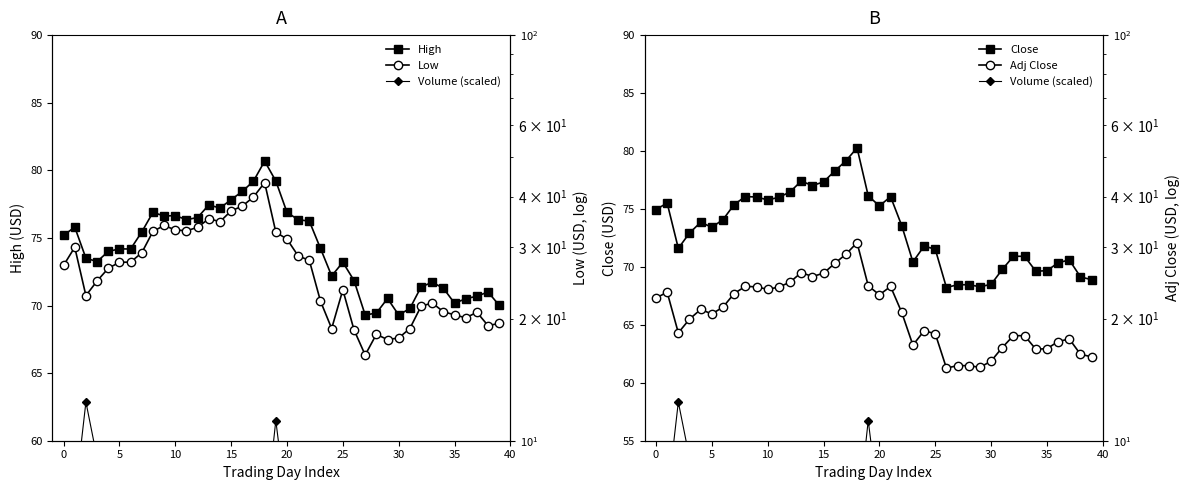

Is it true that High equals 48.9 at 16?

False